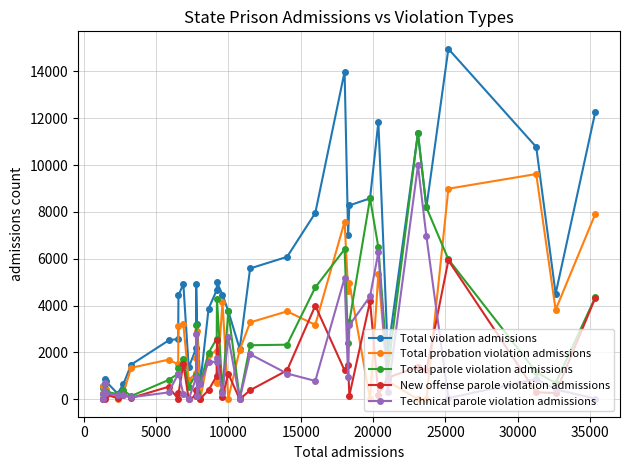

Which series has the largest total across all categories?

Total violation admissions